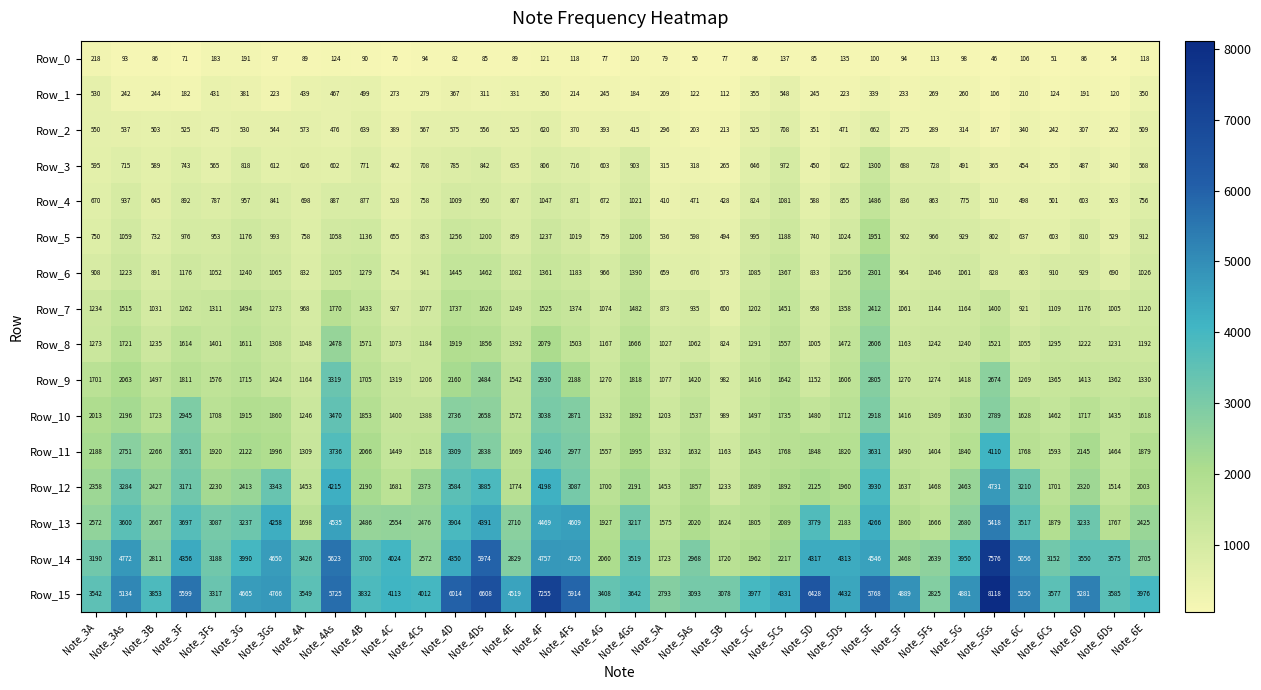

At which label is Row_10 closest to 2229?

Note_3As